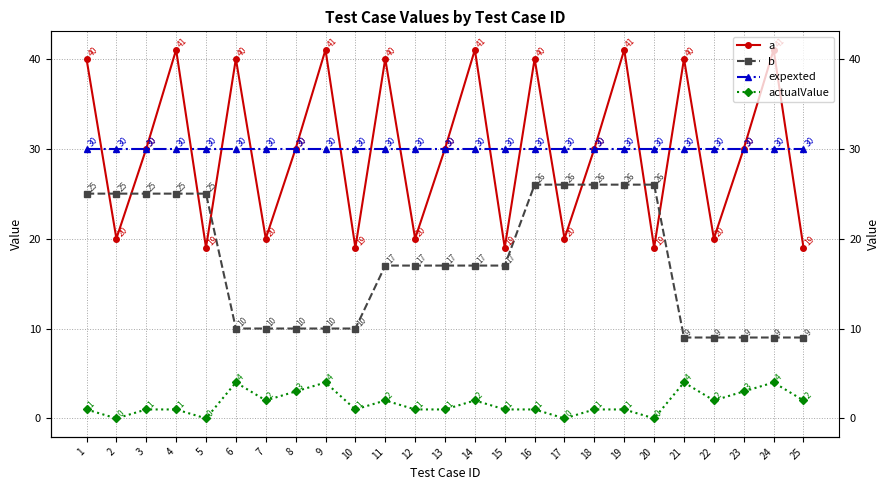

How many interior local peaks does the a series have?

9